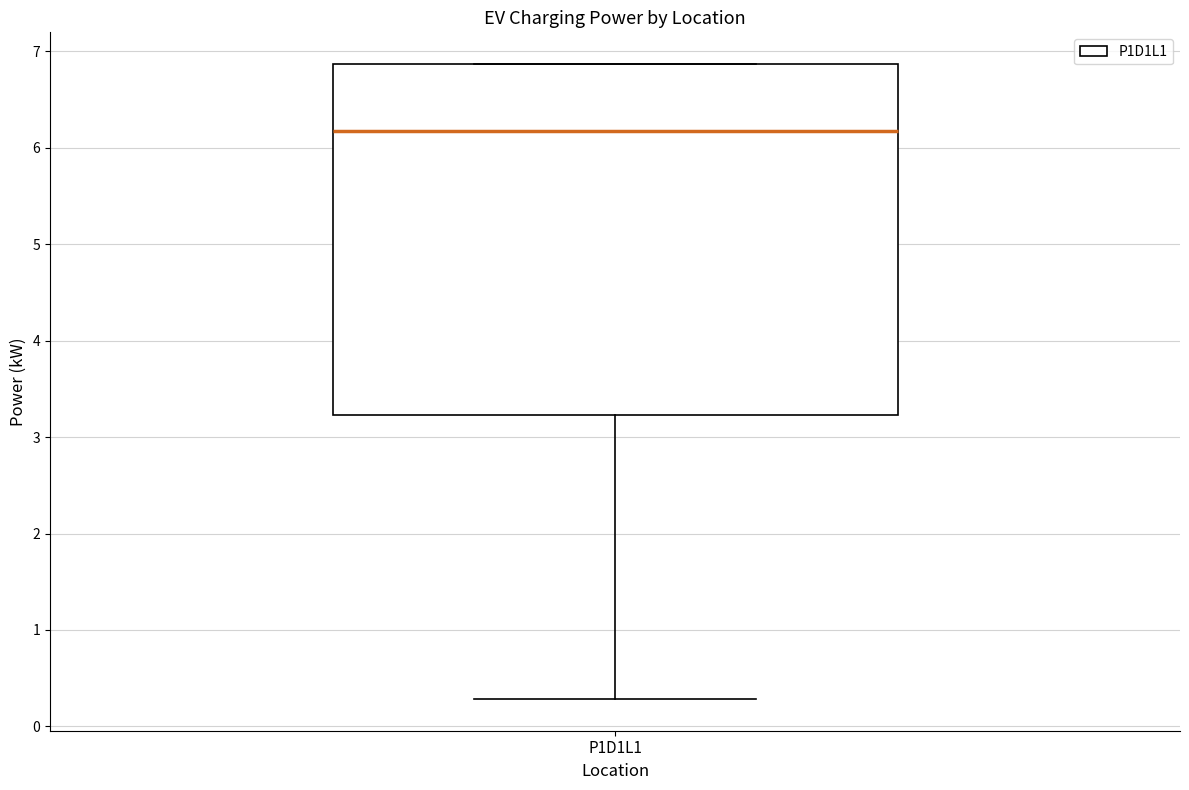

Where does the lower whisker of the box for P1D1L1 end on the y-axis? The values are not printed on the chart, so give them approximately, as read against the axis.

0.3